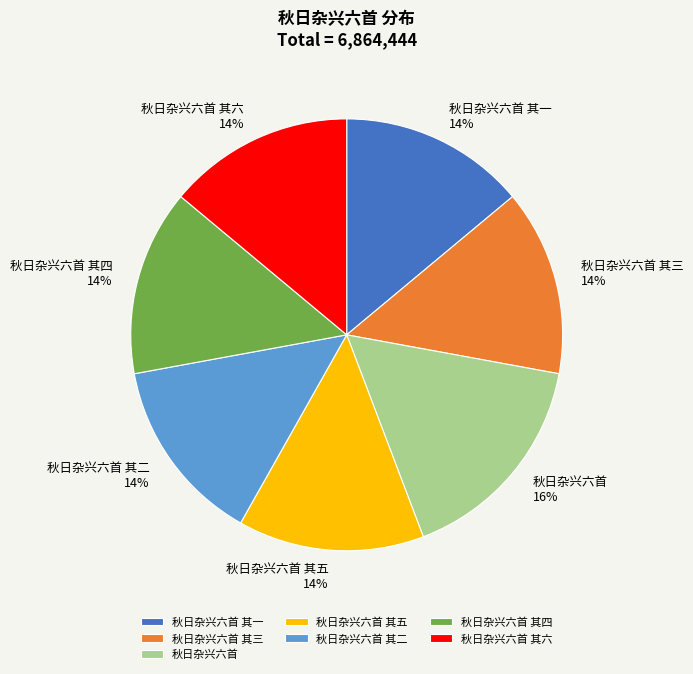

To the nearest percent, what is the combined percentage of 秋日杂兴六首 其一 and 秋日杂兴六首 其三?

28%